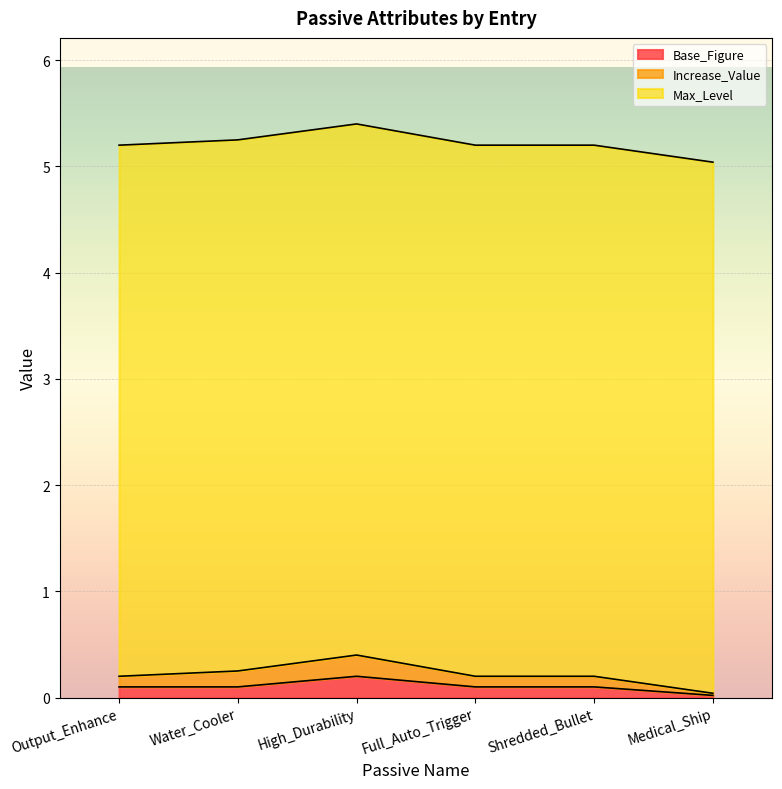

Is it true that Base_Figure equals 0.2 at High_Durability?

True